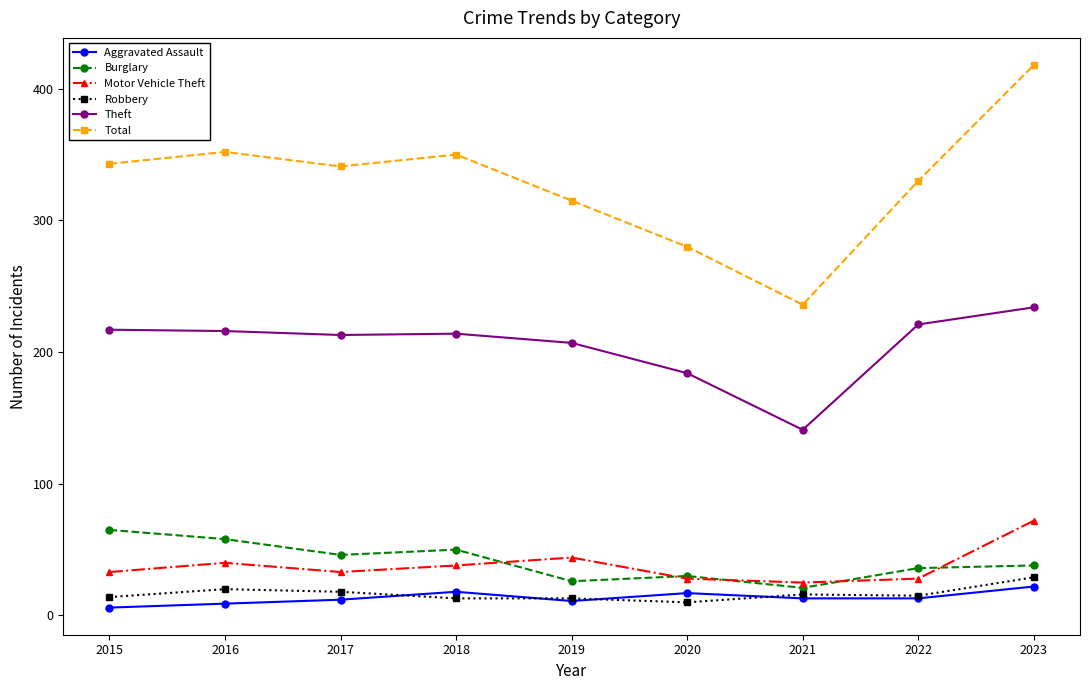

True or false: Robbery and Total intersect in this chart.

False